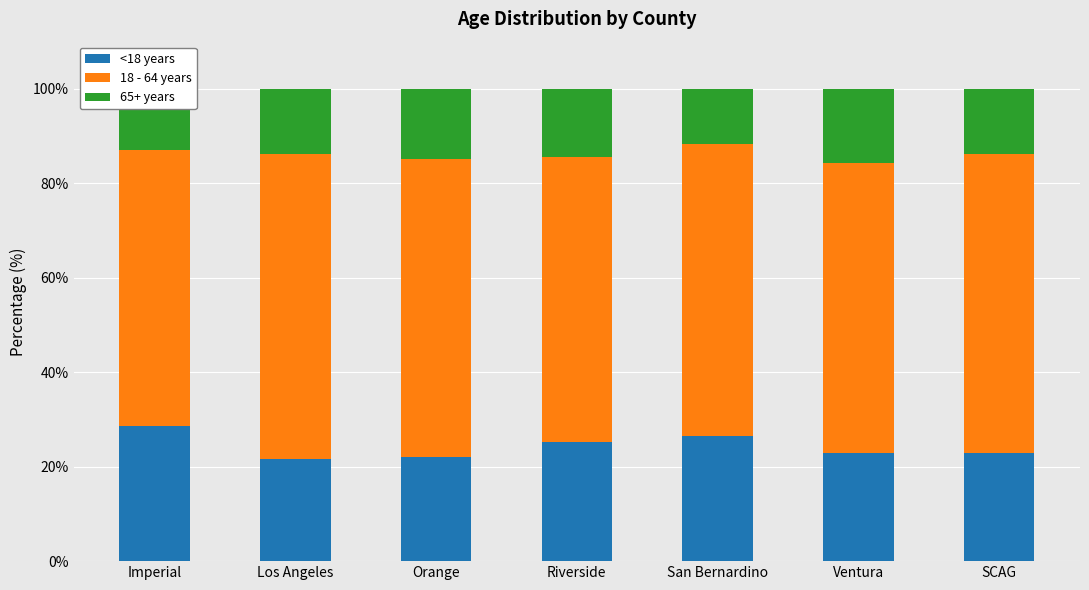

What are all the series names shown in the legend?

<18 years, 18 - 64 years, 65+ years